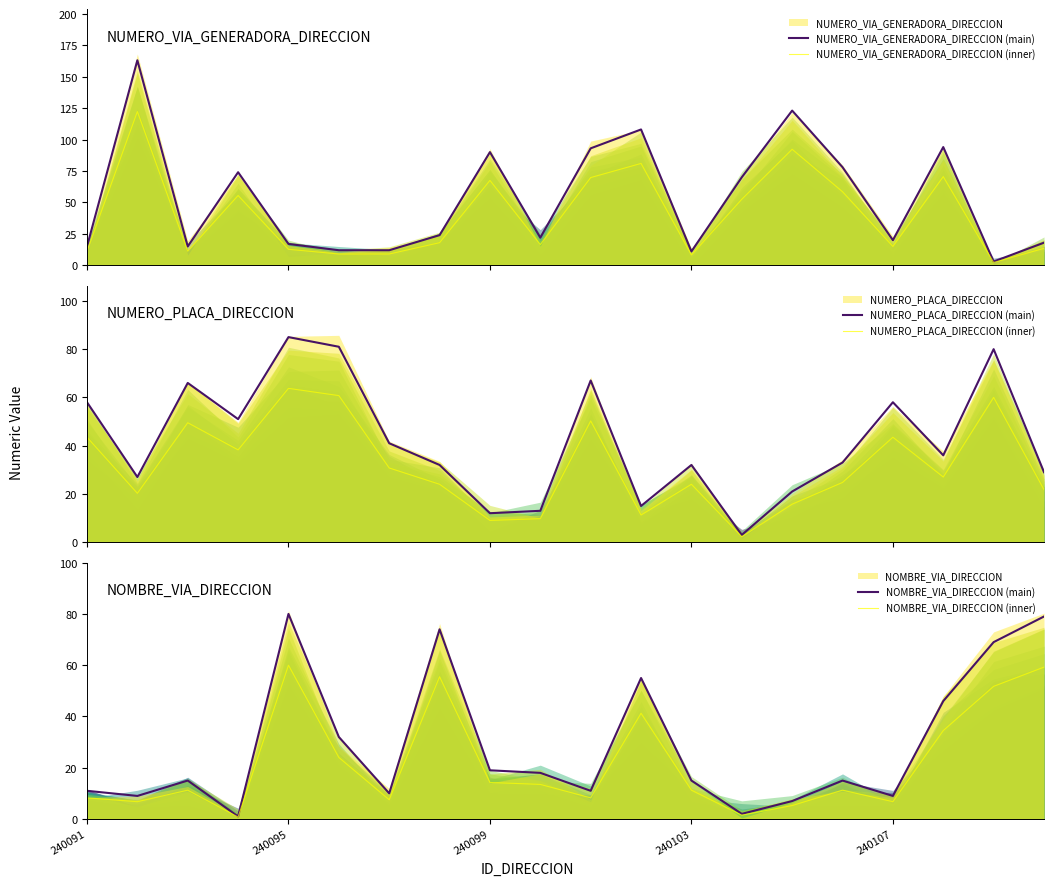

Reading left to right, extract all data points from this chart.

NUMERO_VIA_GENERADORA_DIRECCION (main): 240091=15.0	240095=163.0	240099=15.0	240103=74.0	240107=17.0	5=12.0	6=12.0	7=24.0	8=90.0	9=22.0	10=93.0	11=108.0	12=11.0	13=70.0	14=123.0	15=78.0	16=20.0	17=94.0	18=3.0	19=18.0
NUMERO_VIA_GENERADORA_DIRECCION (inner): 240091=11.2	240095=122.2	240099=11.2	240103=55.5	240107=12.8	5=9.0	6=9.0	7=18.0	8=67.5	9=16.5	10=69.8	11=81.0	12=8.2	13=52.5	14=92.2	15=58.5	16=15.0	17=70.5	18=2.2	19=13.5
NUMERO_PLACA_DIRECCION (main): 240091=58.0	240095=27.0	240099=66.0	240103=51.0	240107=85.0	5=81.0	6=41.0	7=32.0	8=12.0	9=13.0	10=67.0	11=15.0	12=32.0	13=3.0	14=21.0	15=33.0	16=58.0	17=36.0	18=80.0	19=29.0
NUMERO_PLACA_DIRECCION (inner): 240091=43.5	240095=20.2	240099=49.5	240103=38.2	240107=63.8	5=60.8	6=30.8	7=24.0	8=9.0	9=9.8	10=50.2	11=11.2	12=24.0	13=2.2	14=15.8	15=24.8	16=43.5	17=27.0	18=60.0	19=21.8
NOMBRE_VIA_DIRECCION (main): 240091=11.0	240095=9.0	240099=15.0	240103=1.0	240107=80.0	5=32.0	6=10.0	7=74.0	8=19.0	9=18.0	10=11.0	11=55.0	12=15.0	13=2.0	14=7.0	15=15.0	16=9.0	17=46.0	18=69.0	19=79.0
NOMBRE_VIA_DIRECCION (inner): 240091=8.2	240095=6.8	240099=11.2	240103=0.8	240107=60.0	5=24.0	6=7.5	7=55.5	8=14.2	9=13.5	10=8.2	11=41.2	12=11.2	13=1.5	14=5.2	15=11.2	16=6.8	17=34.5	18=51.8	19=59.2